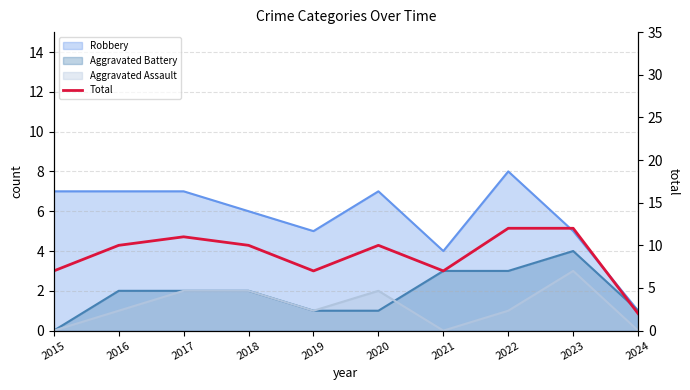

True or false: the data has more than 2 interior local peaks.

False